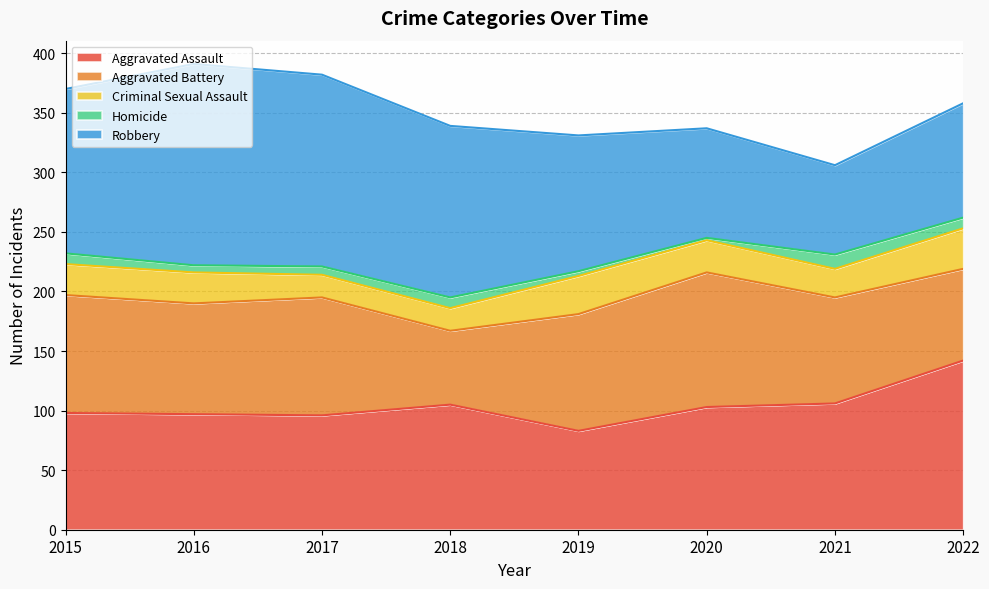

What is the average value of the Homicide series?

7